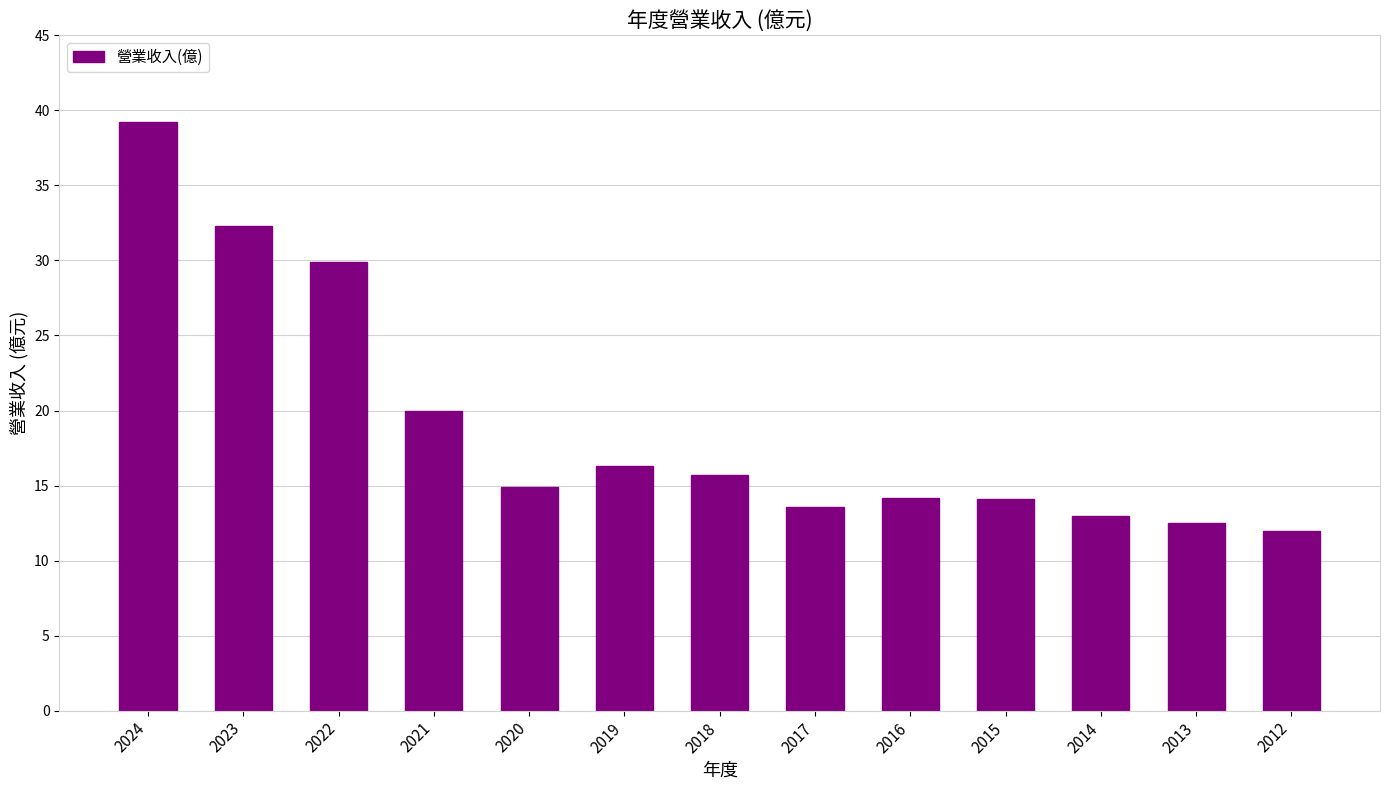

The chart shows a value of 29.9 at 2022. True or false?

True